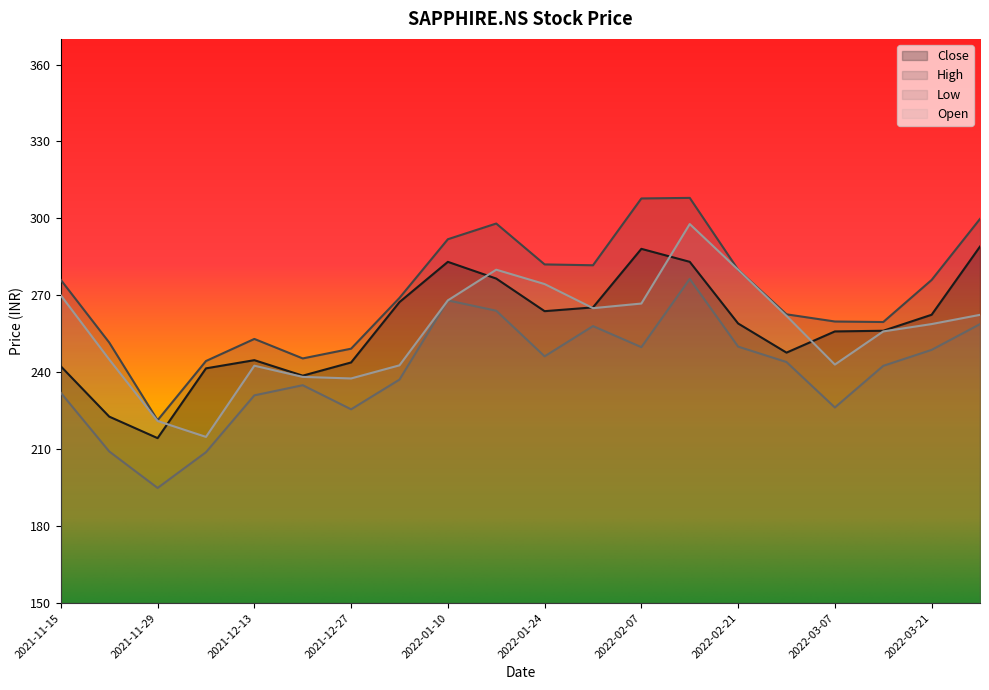

What are all the series names shown in the legend?

Close, High, Low, Open